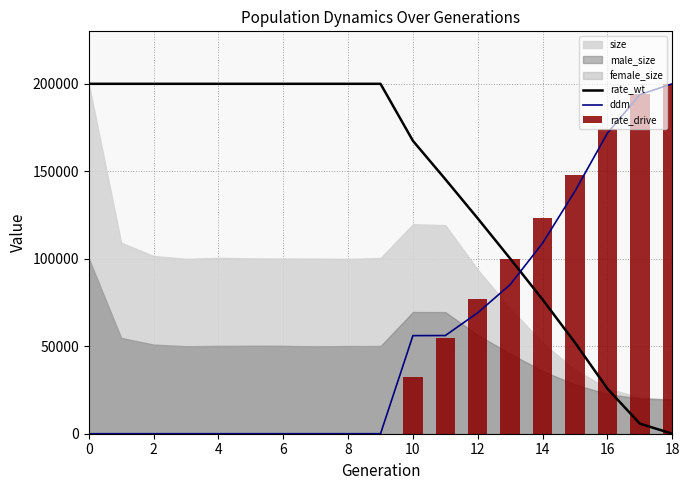

What is the difference between the ddm values at 11 and 10?

52.4